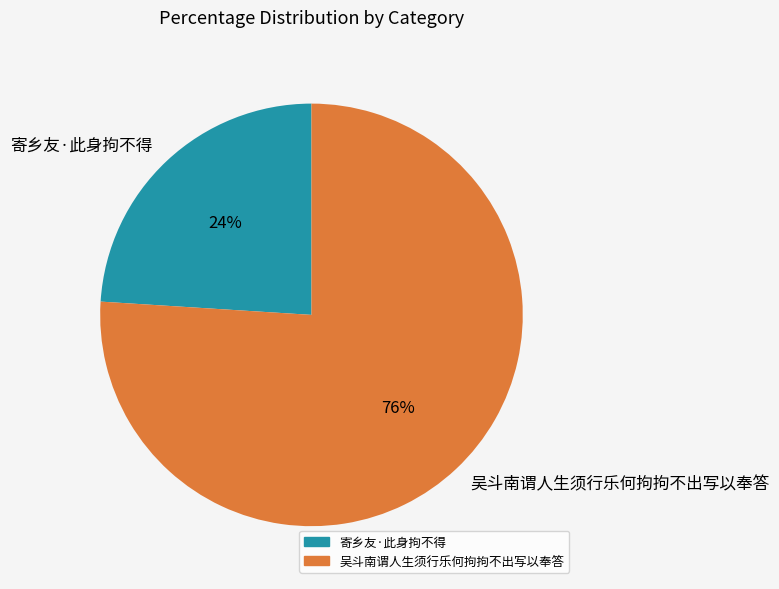

What is the majority slice?

吴斗南谓人生须行乐何拘拘不出写以奉答